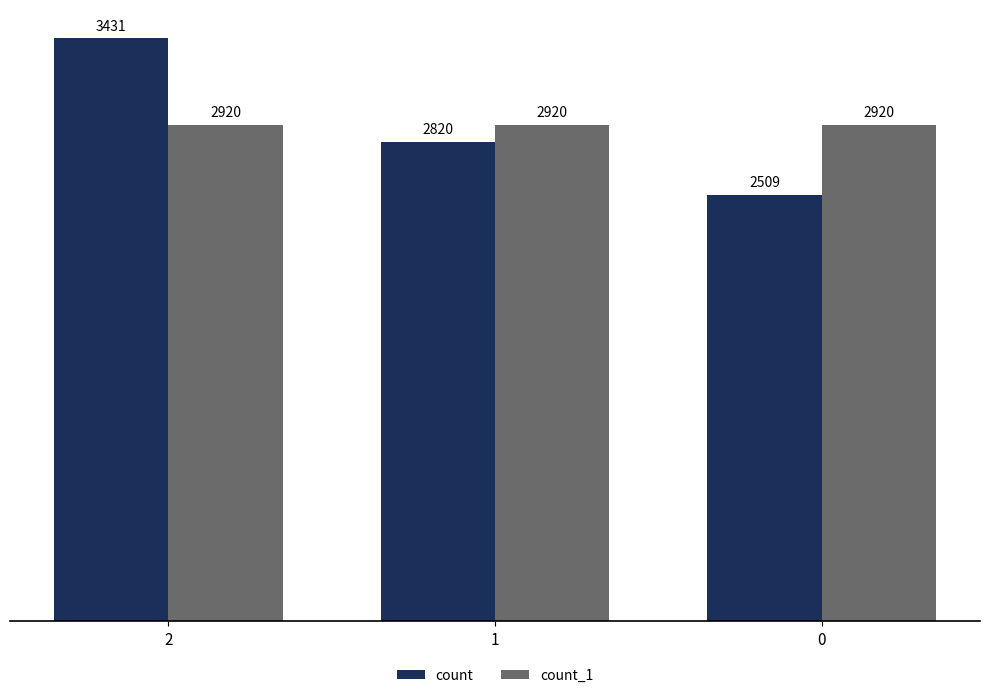

List the labels in order of count value, smallest first.

0, 1, 2